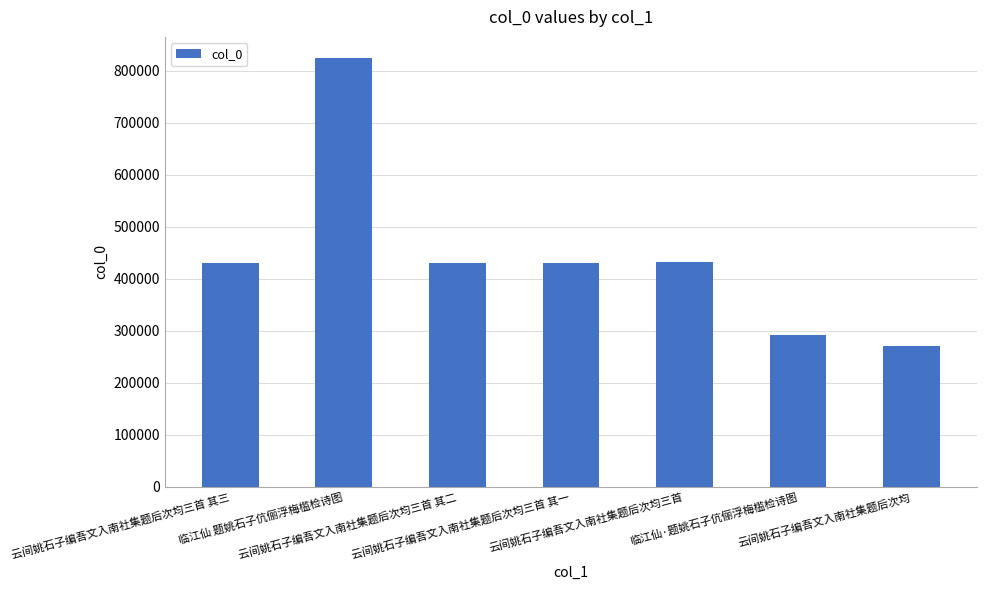

What is the sum of all values?

3110448